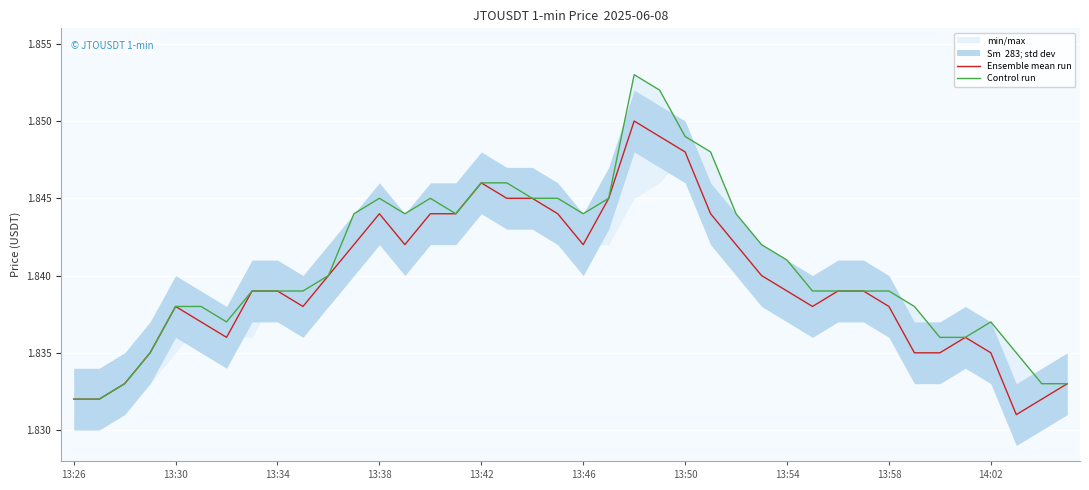

Is it true that Ensemble mean run equals 0.8 at 13:38?

False